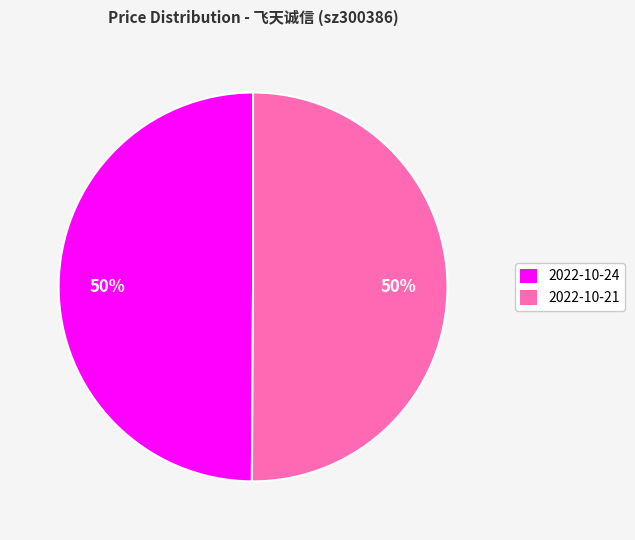

Is the sum of 2022-10-24 and 2022-10-21 greater than half?

Yes